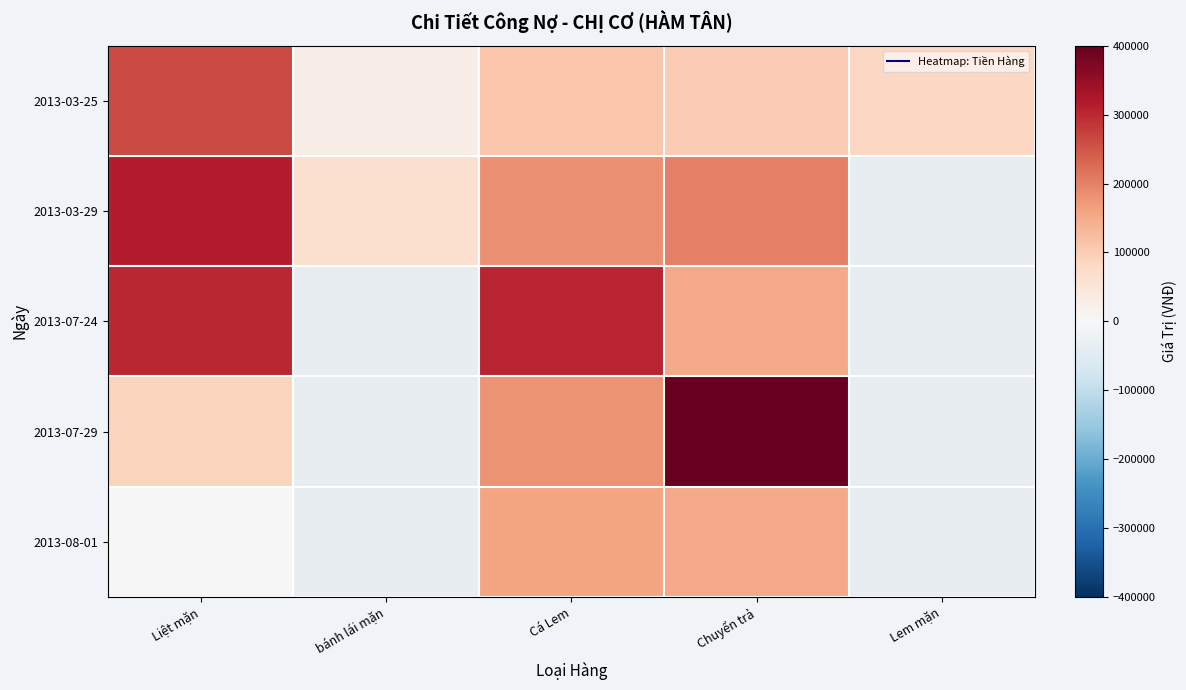

What is the maximum value shown in the chart?

400000.0